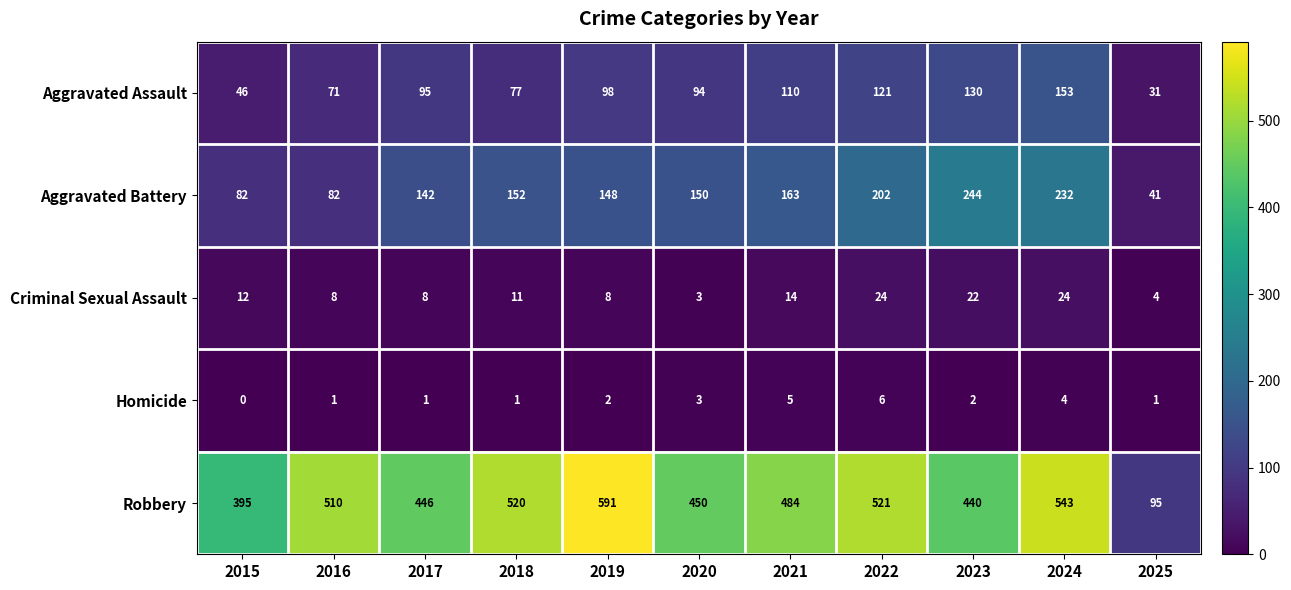

Where does the Robbery series first go above 484?

2016